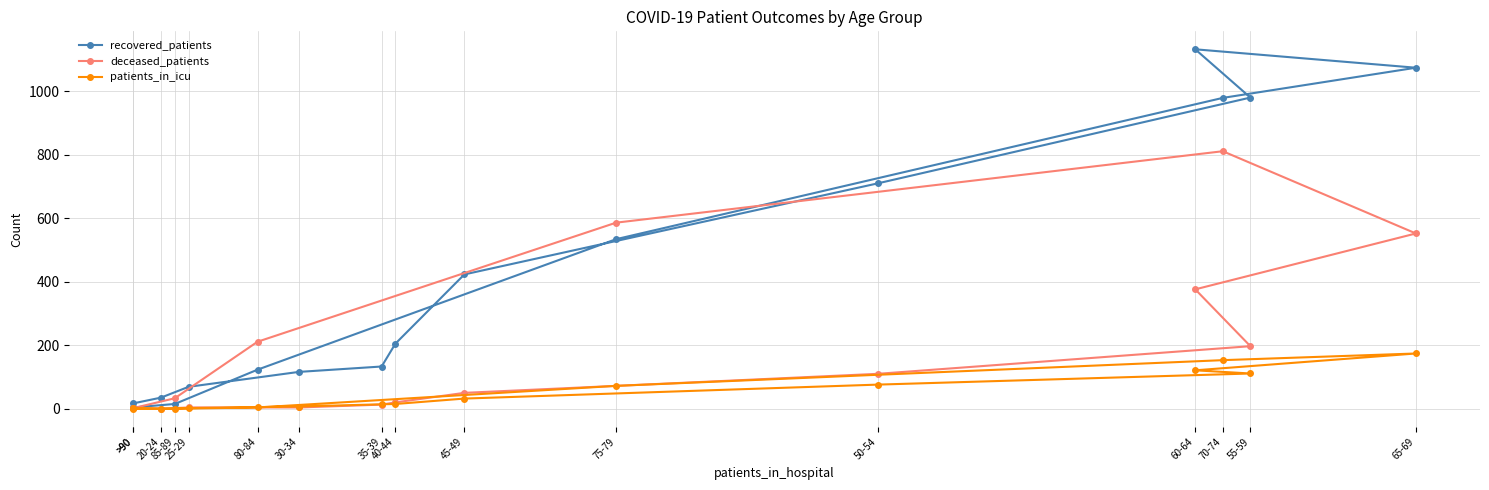

What is the maximum value for patients_in_icu?

174